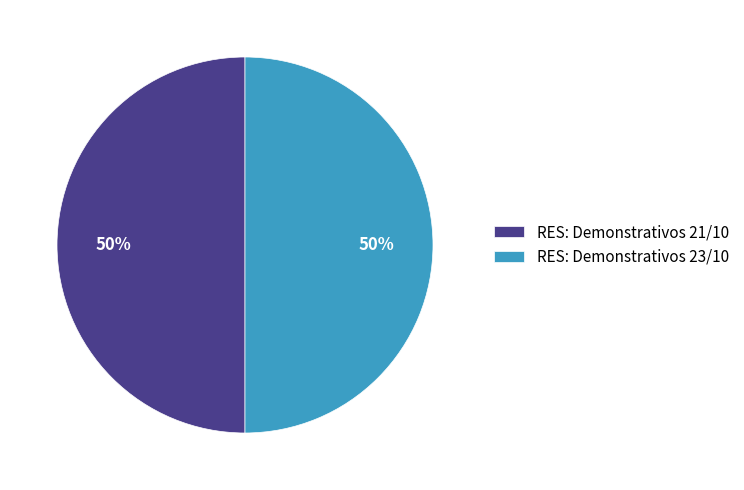

Count the number of slices in the pie.

2